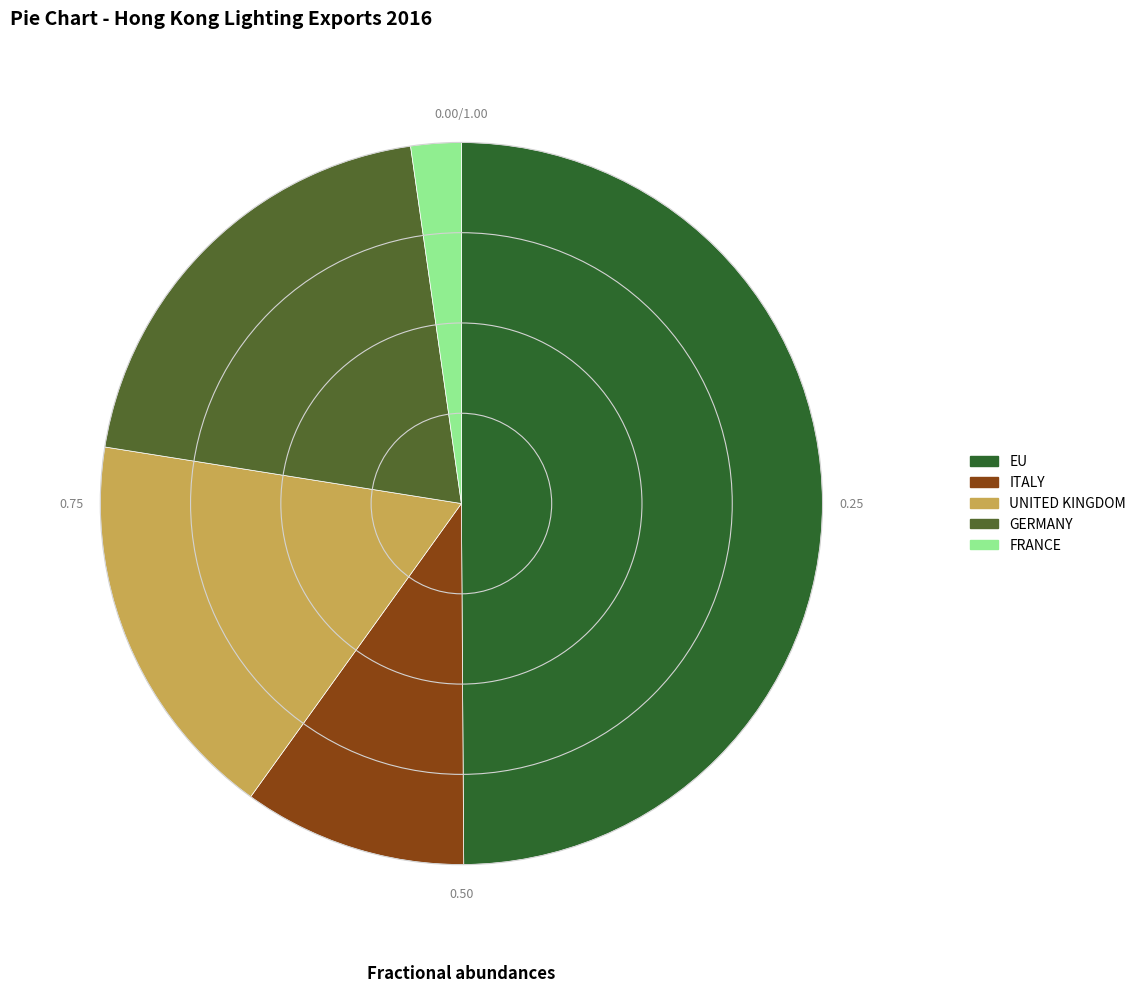

Combined, do ITALY and GERMANY account for over 50%?

No